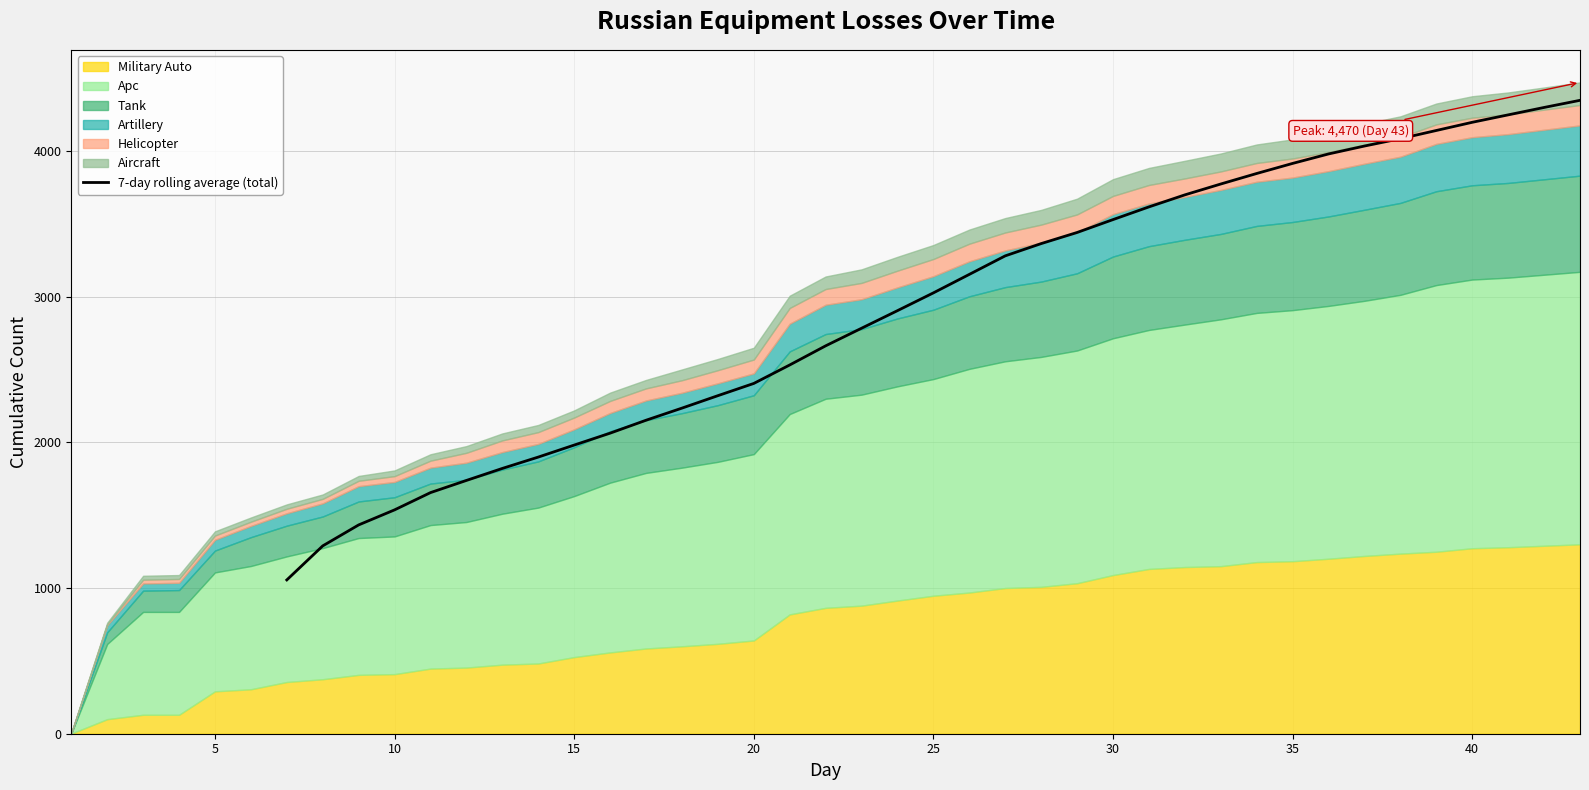

True or false: the data has more than 2 interior local peaks.

False